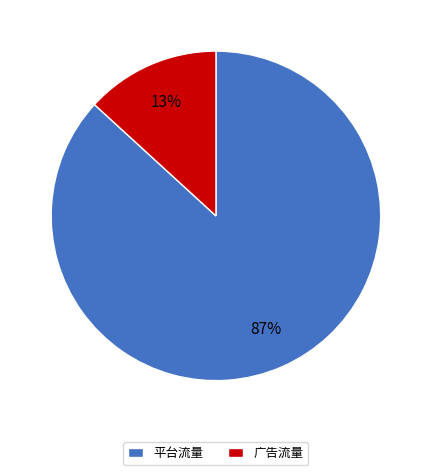

Which slice is the smallest?

广告流量